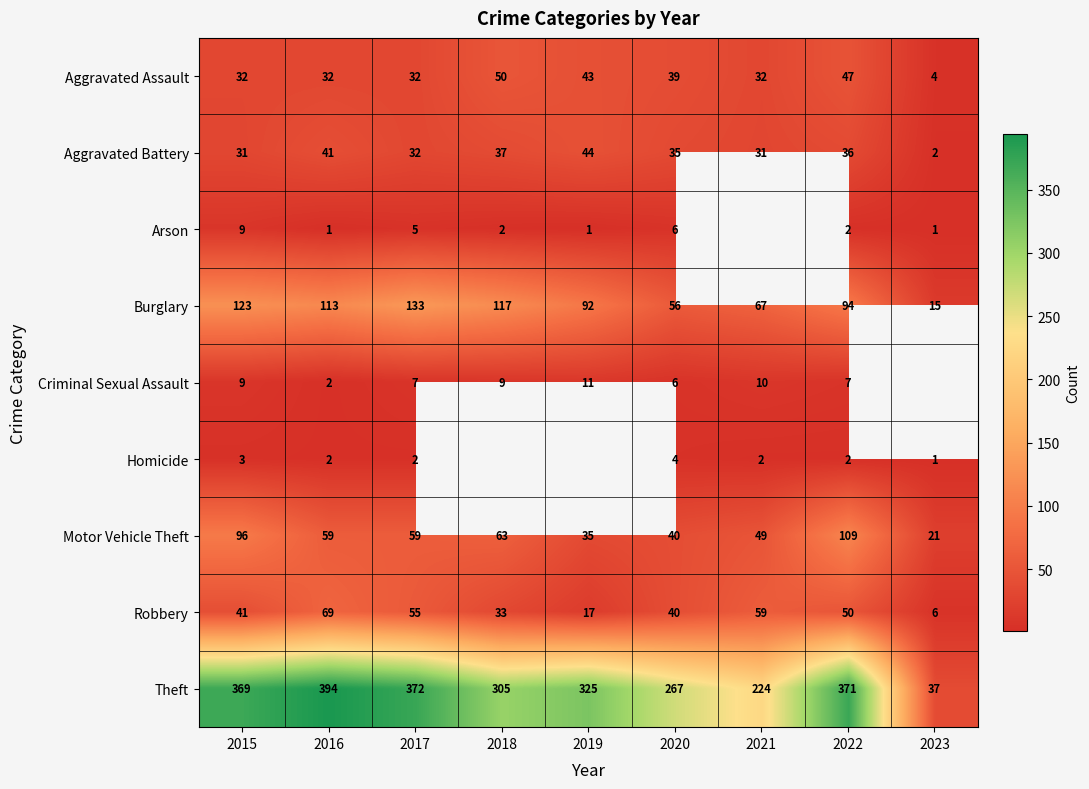

What is the smallest value displayed?

1.0